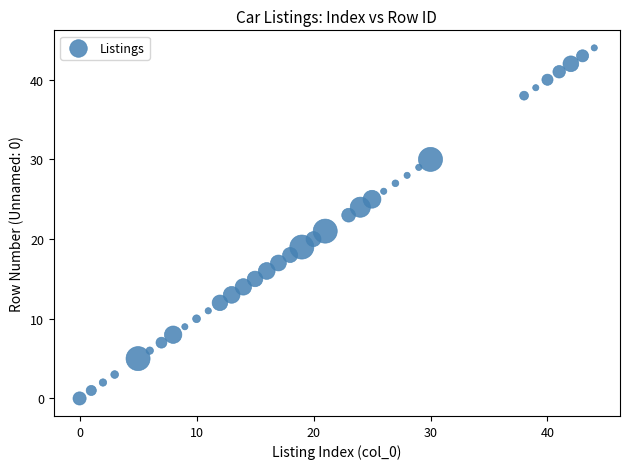

What is the range of X values (max minus min)?

44